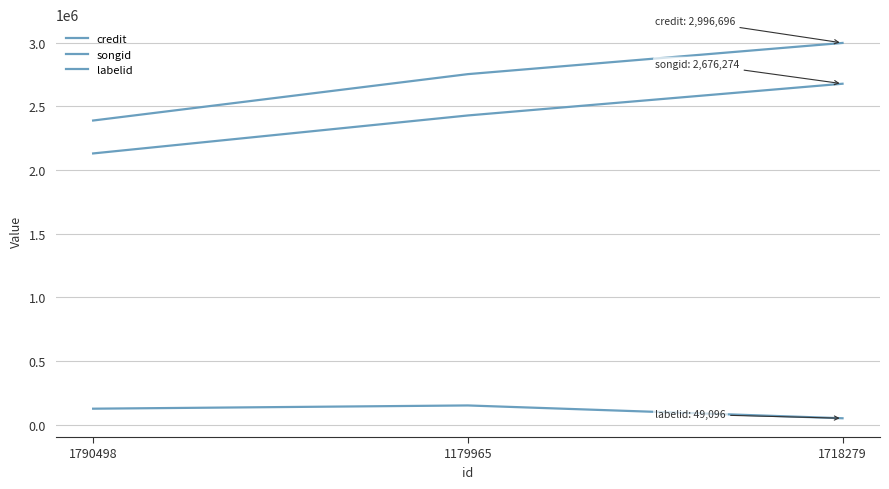

At which label is songid closest to 2402581?

1179965